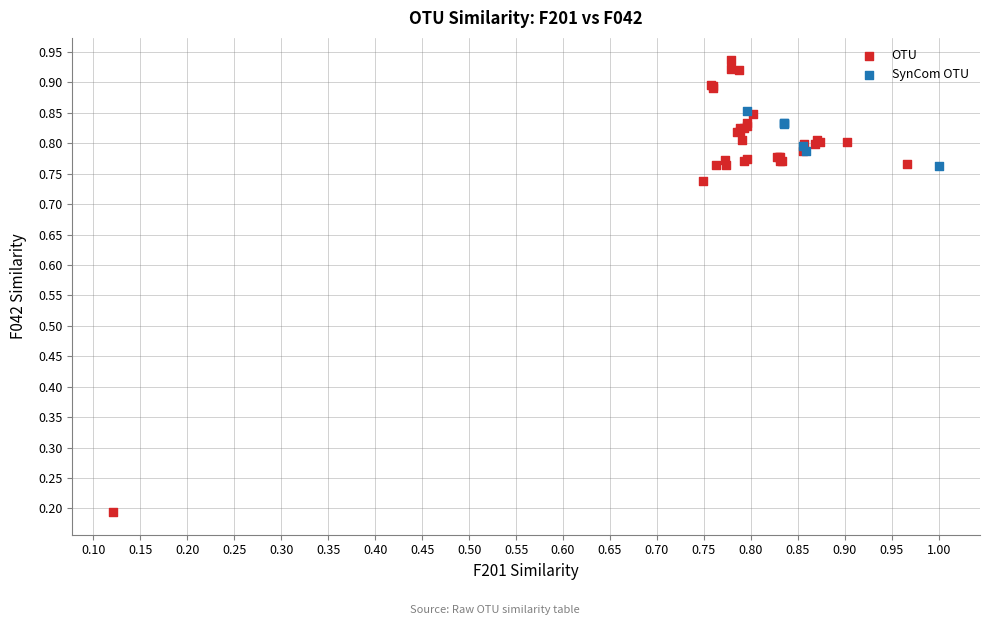

Which series contains the lowest Y value?

OTU